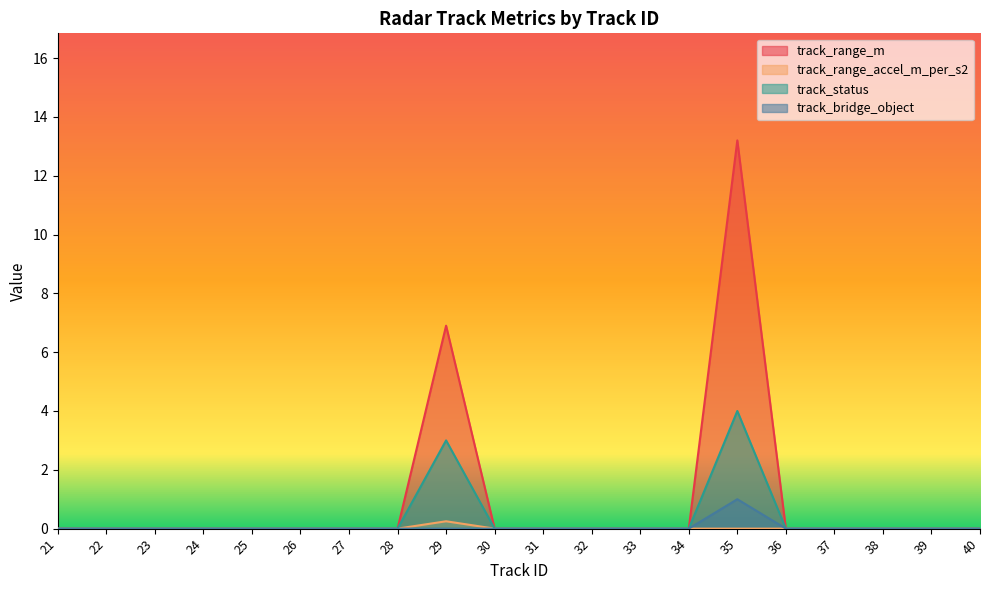

How many lines are shown in the chart?

4